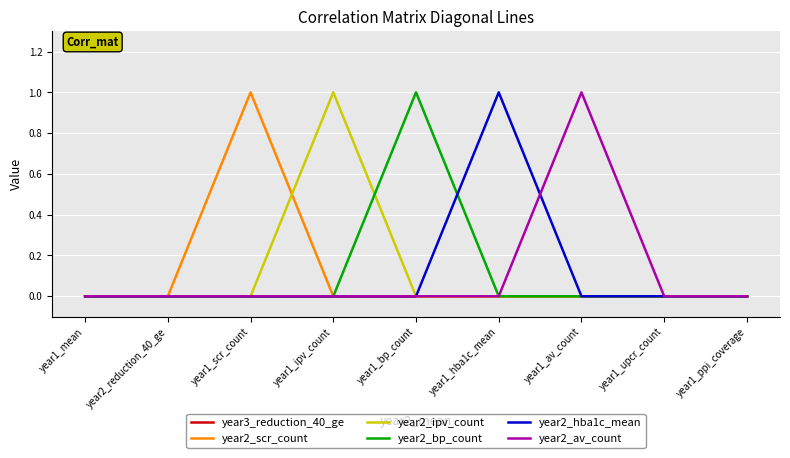

What is the spread (max minus min) of values at year1_bp_count?

1